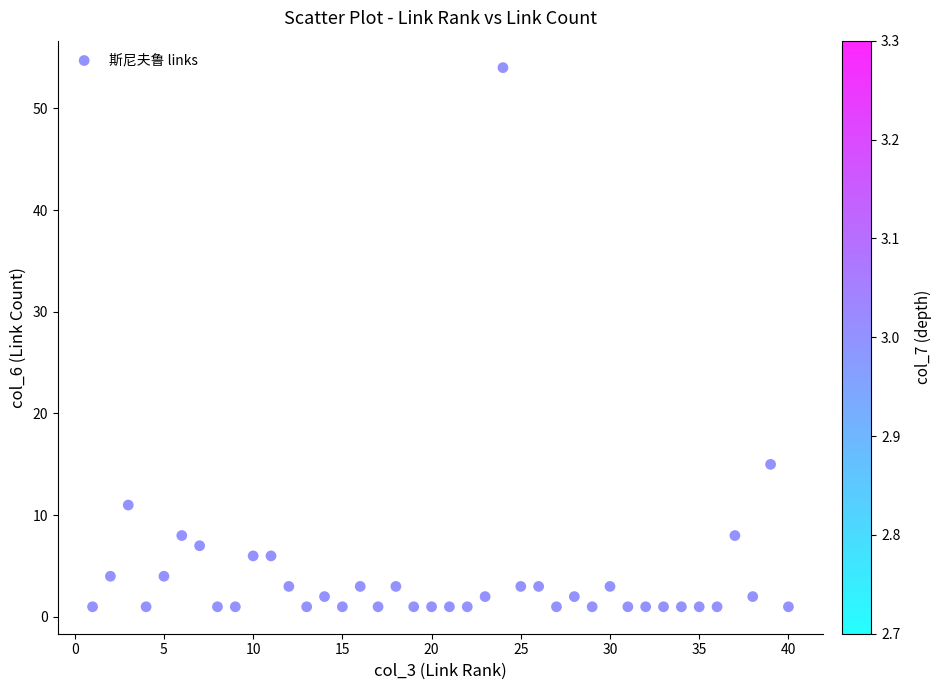

What is the range of X values (max minus min)?

39